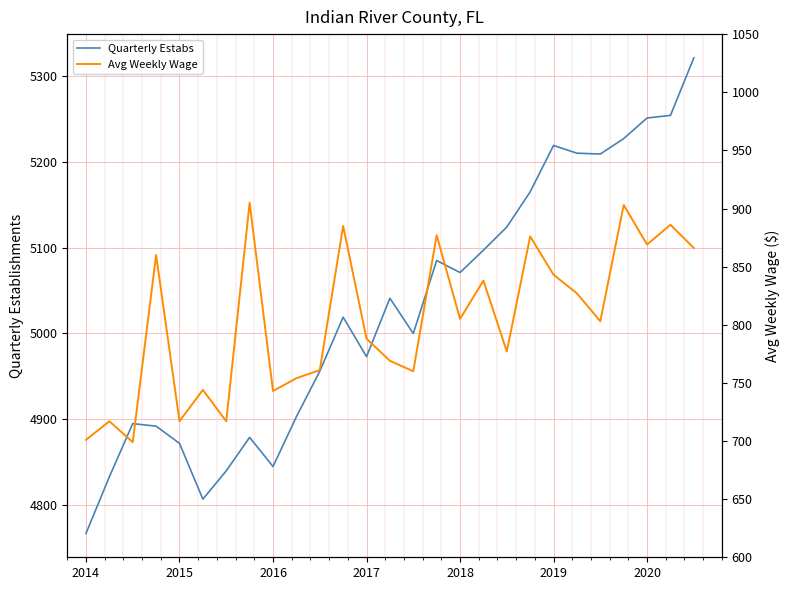

At which label does Quarterly Estabs reach its minimum?

2014